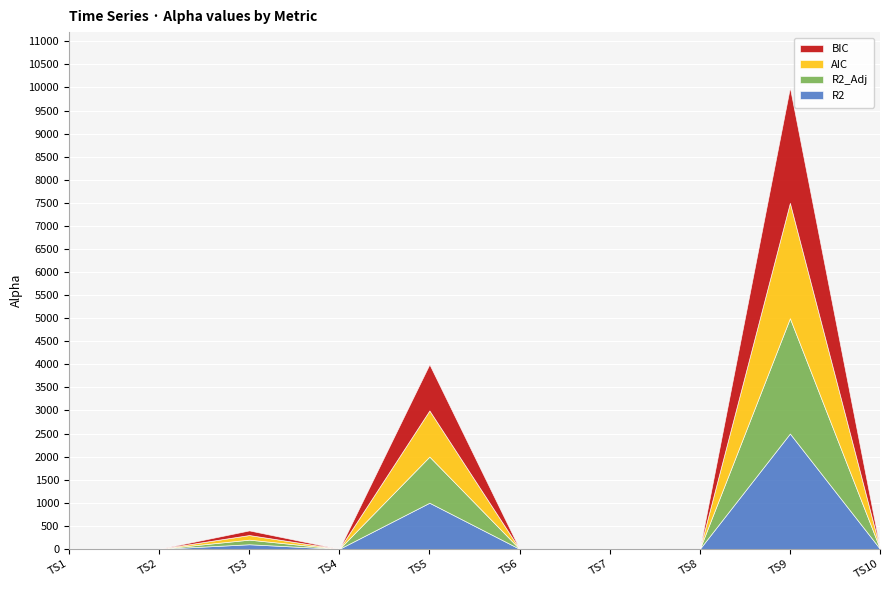

True or false: AIC and R2_Adj cross at least once.

False